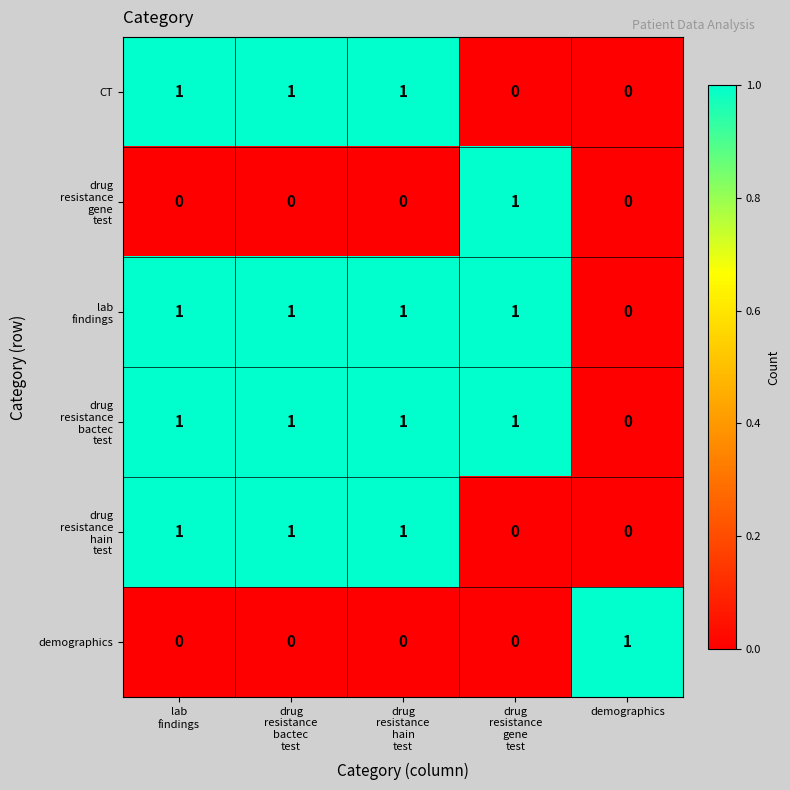

At how many categories does at least one series exceed 0?

5